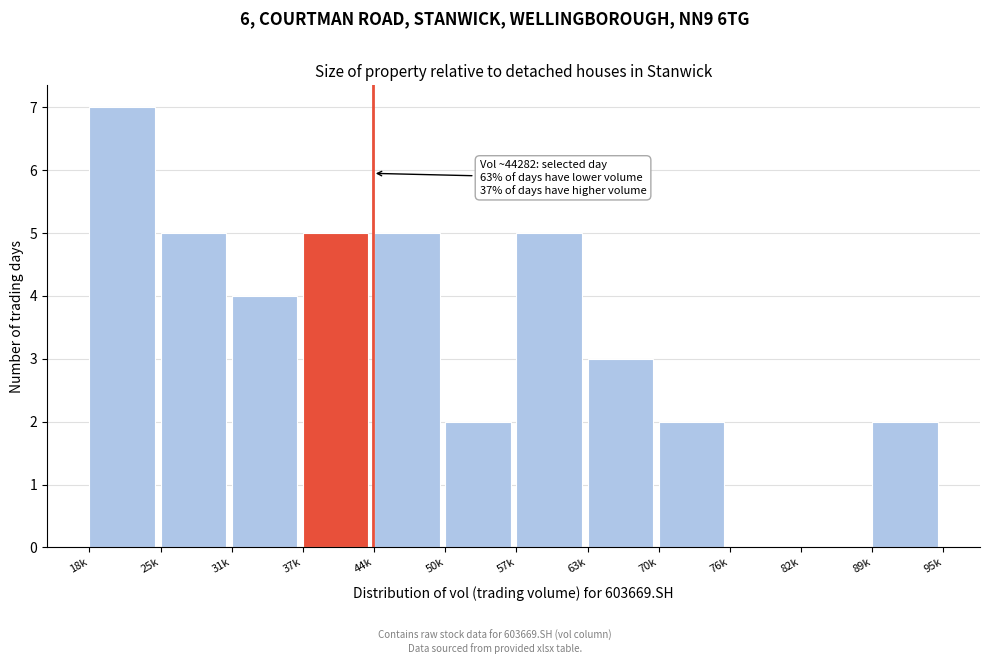

Reading left to right, extract all data points from this chart.

18k=7	25k=5	31k=4	37k=5	44k=5	50k=2	57k=5	63k=3	70k=2	76k=0	82k=0	89k=2